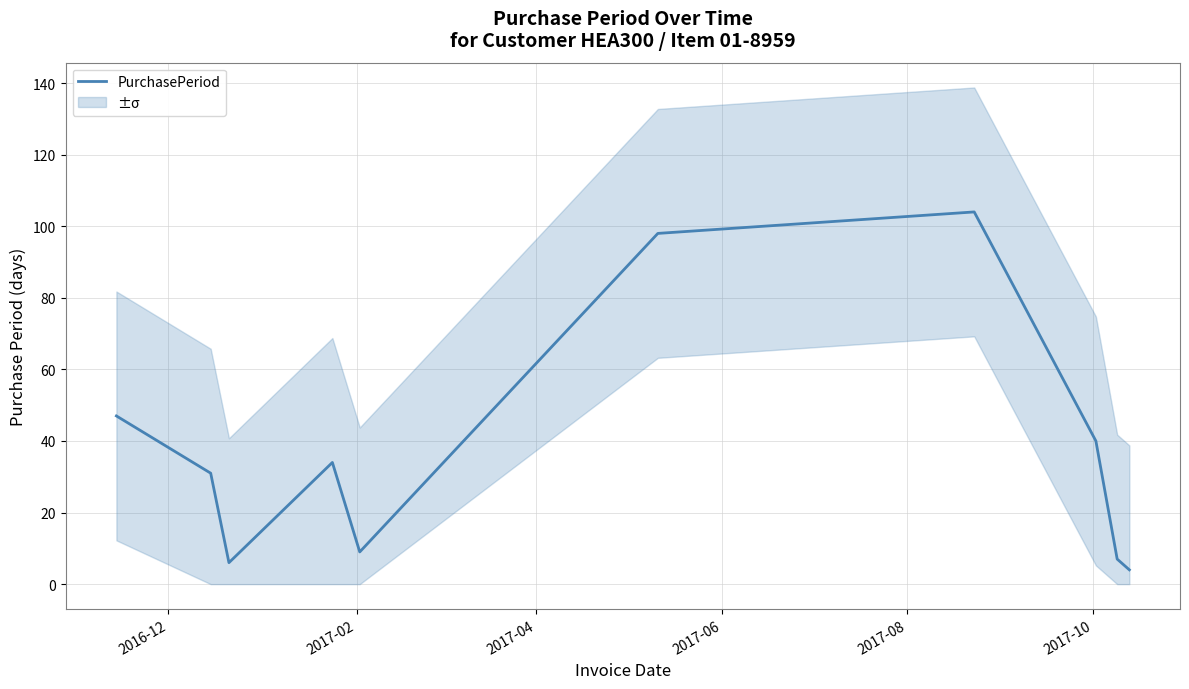

What is the lowest value of the PurchasePeriod series?

4